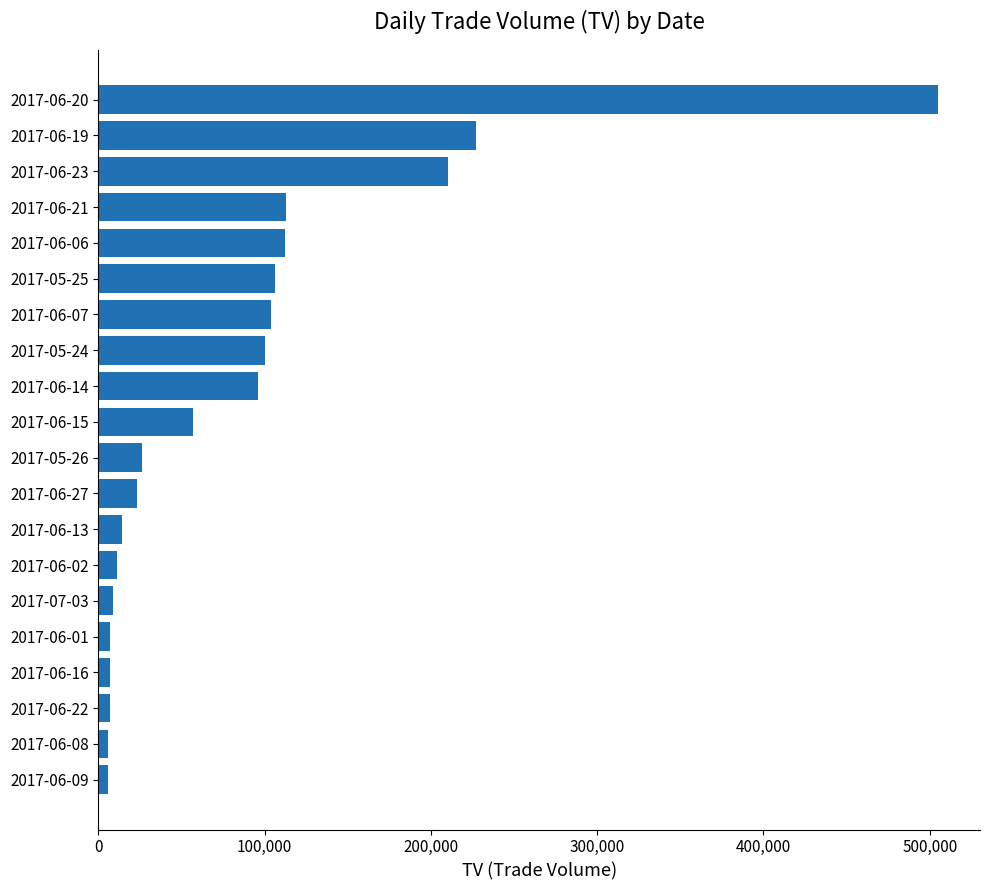

The value at 2017-06-19 is 96348. True or false?

False